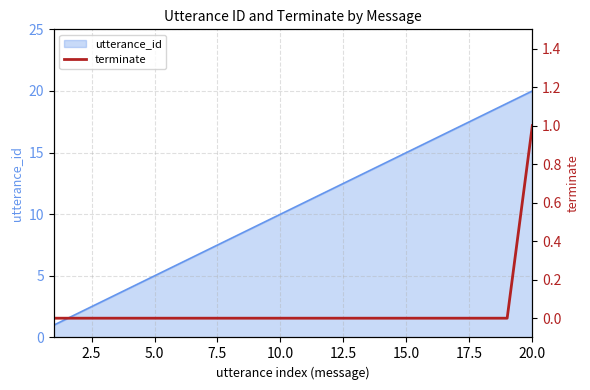

At which label does utterance_id reach its peak?

20.0